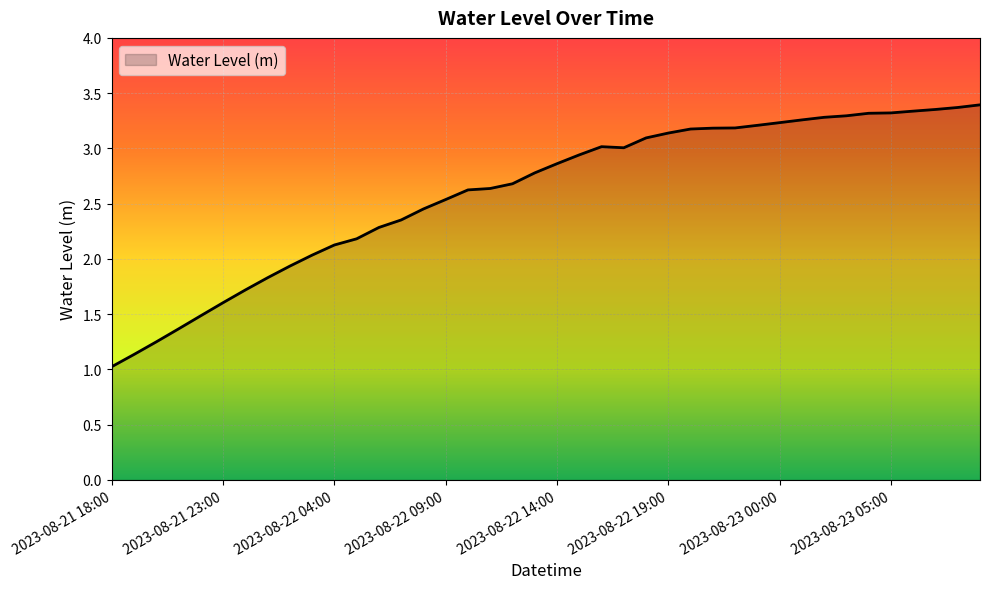

What is the smallest value displayed?

1.0